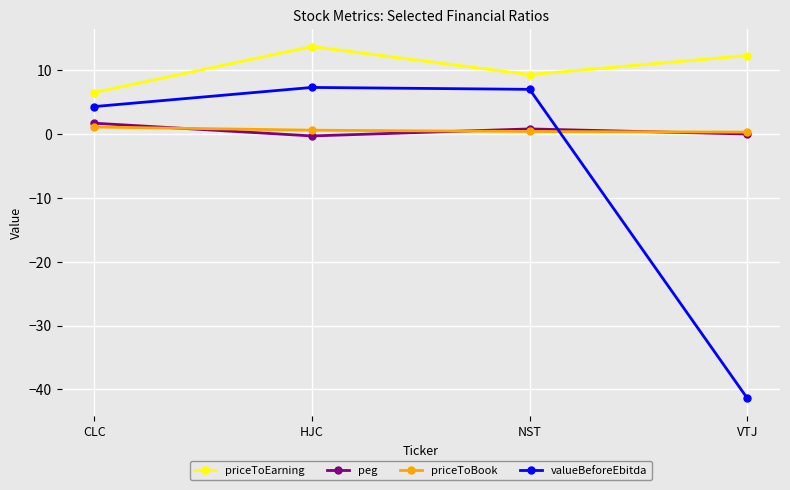

At which label does priceToEarning reach its minimum?

CLC